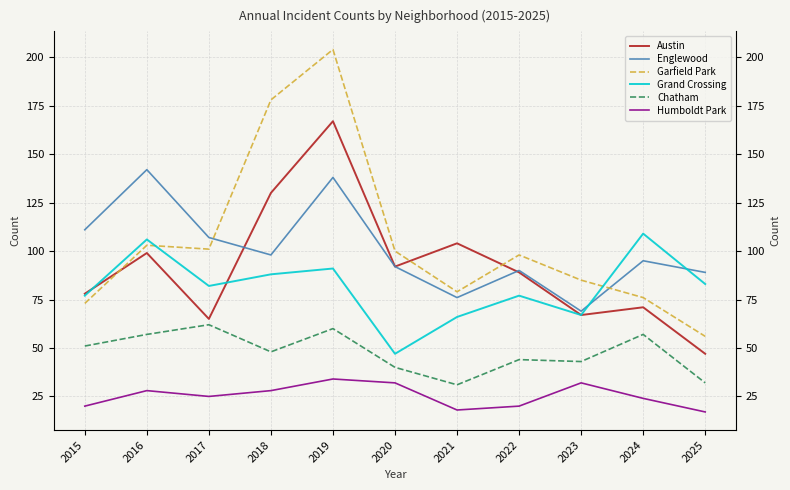

True or false: Chatham has more than 2 points higher than both neighbors.

True